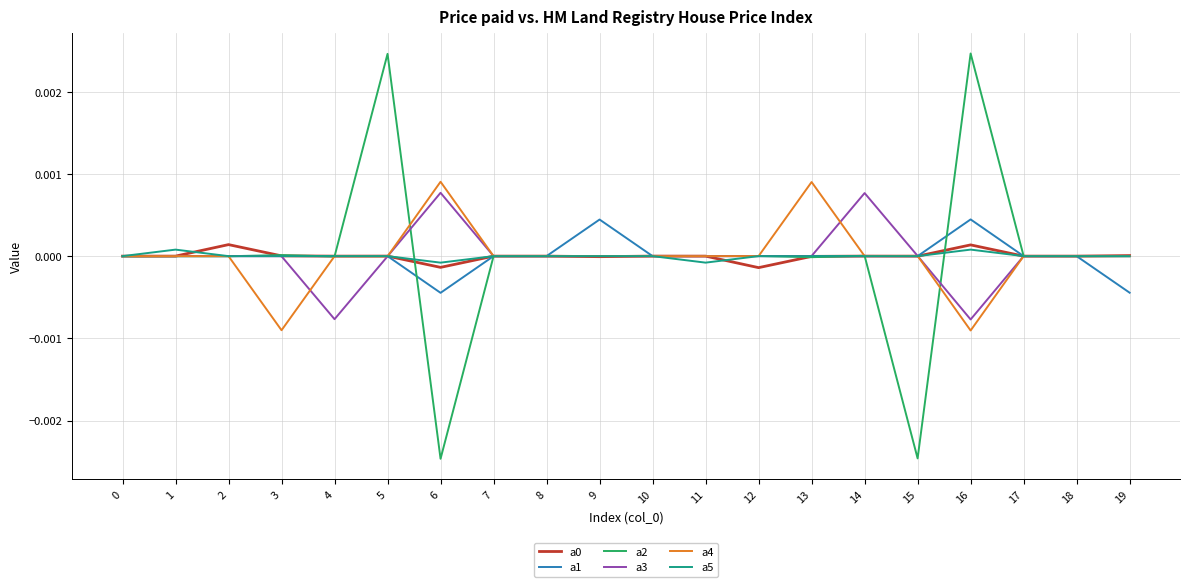

Which series has the largest range (max minus min)?

a2